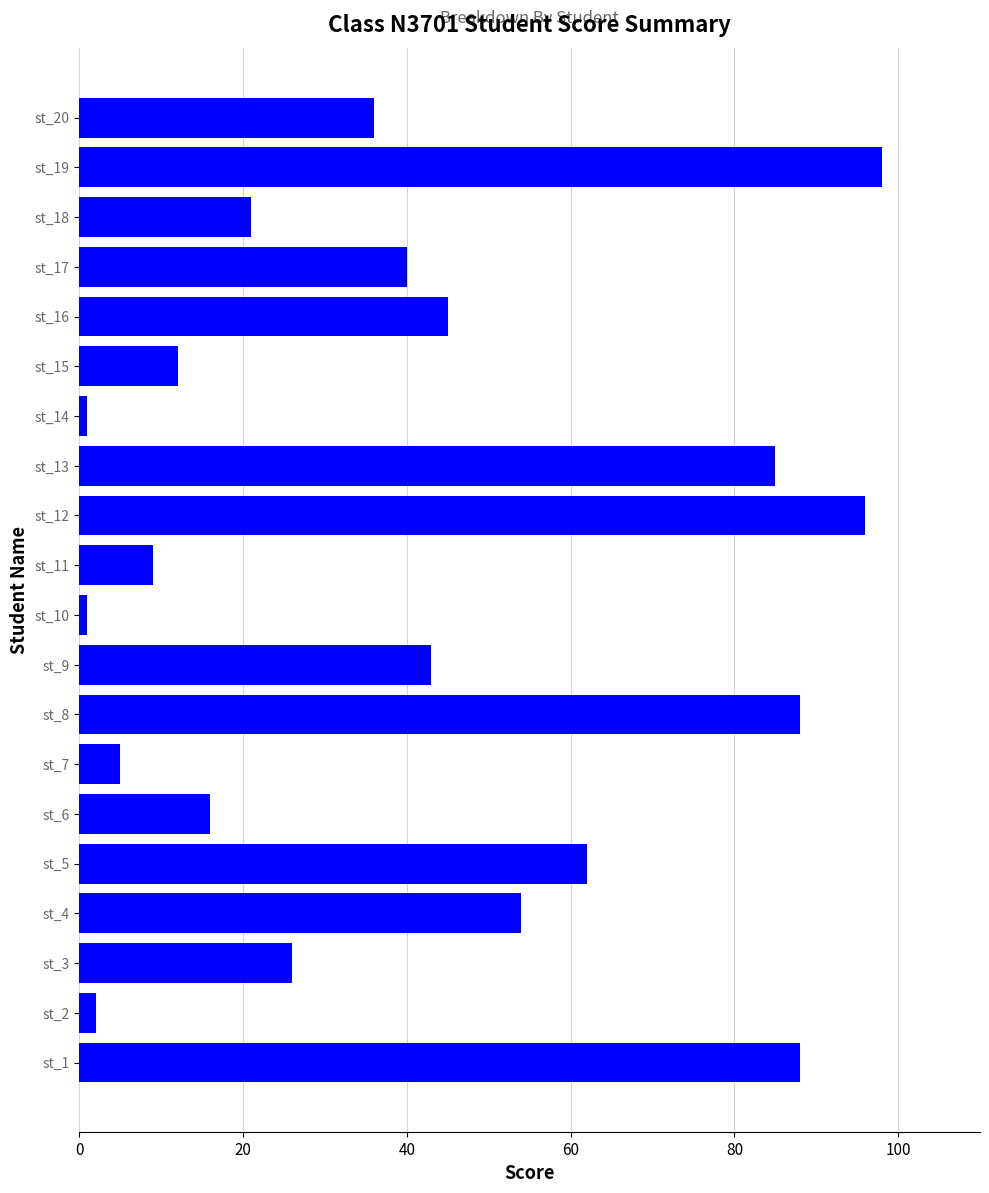

How many data points does each series have?

20